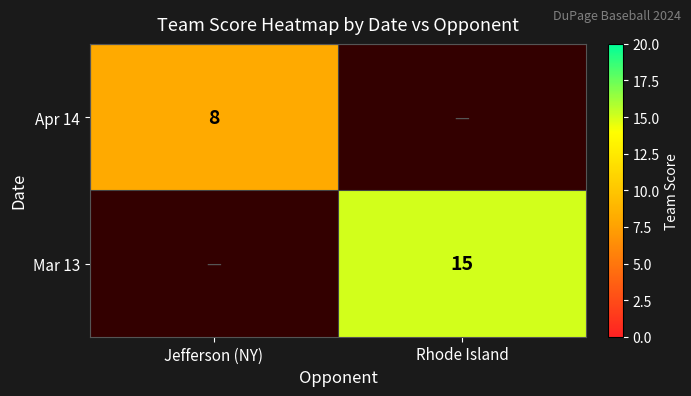

At which category does the chart reach its peak across all series?

Rhode Island